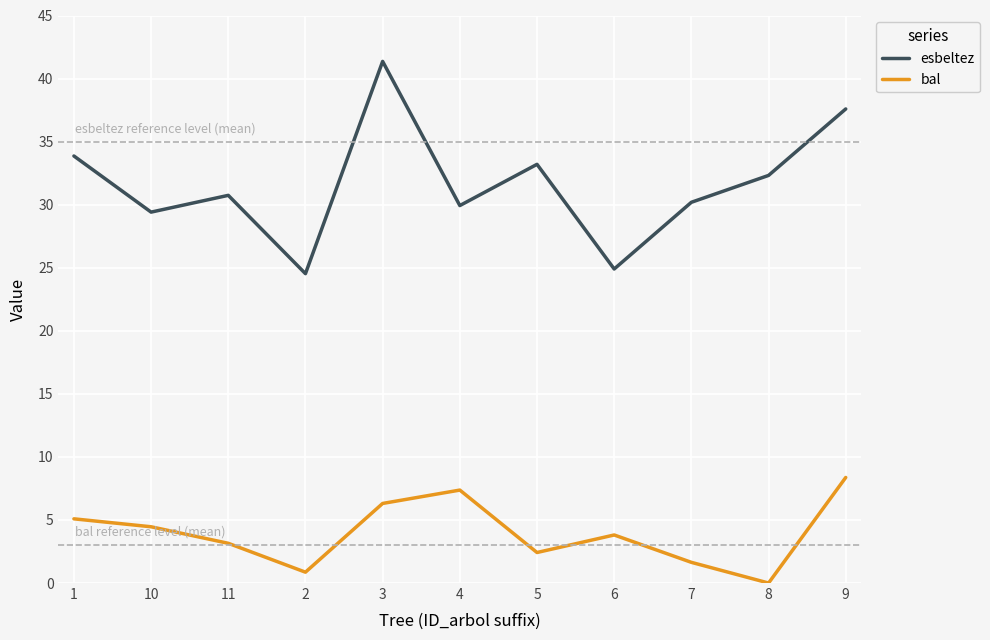

Between 1 and 2, which series saw the biggest shift?

esbeltez